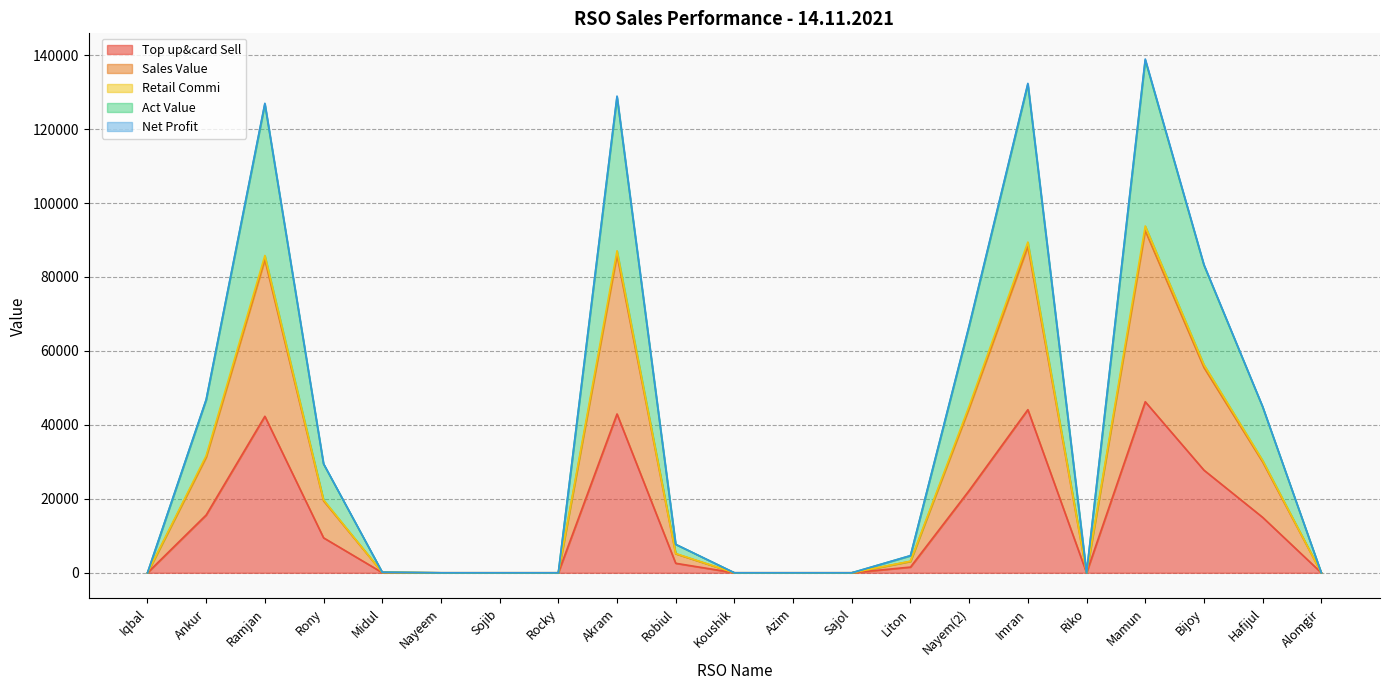

Is it true that Top up&card Sell equals -31410.4 at Sajol?

False